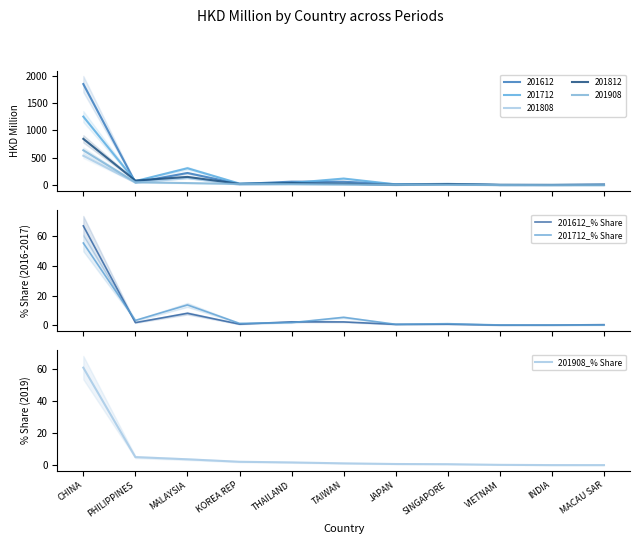

What position from the left is TAIWAN?

6